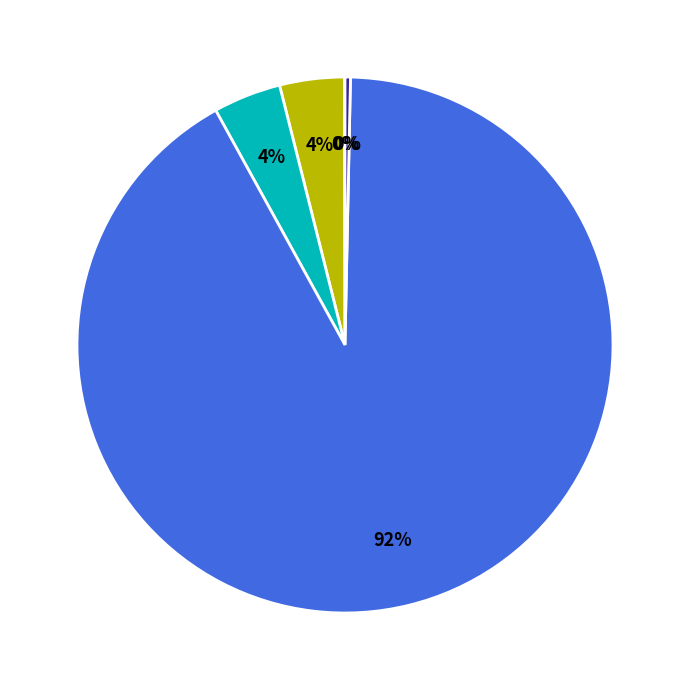

To the nearest percent, what is the average slice percentage?

20%